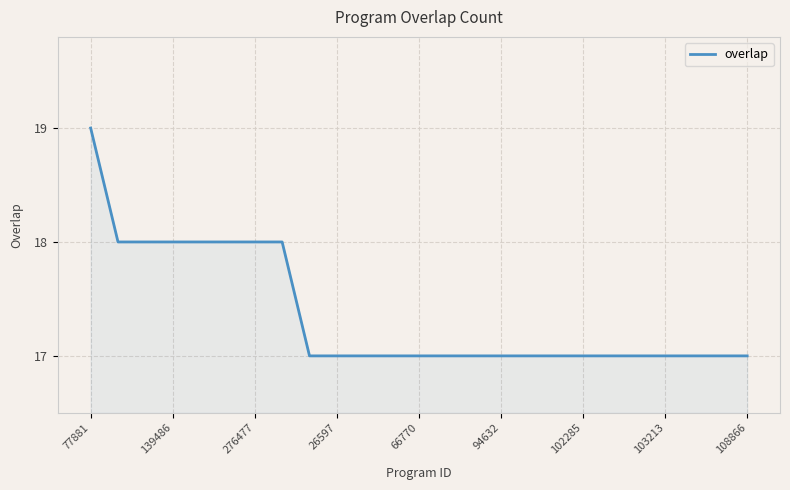

What is the minimum value shown in the chart?

17